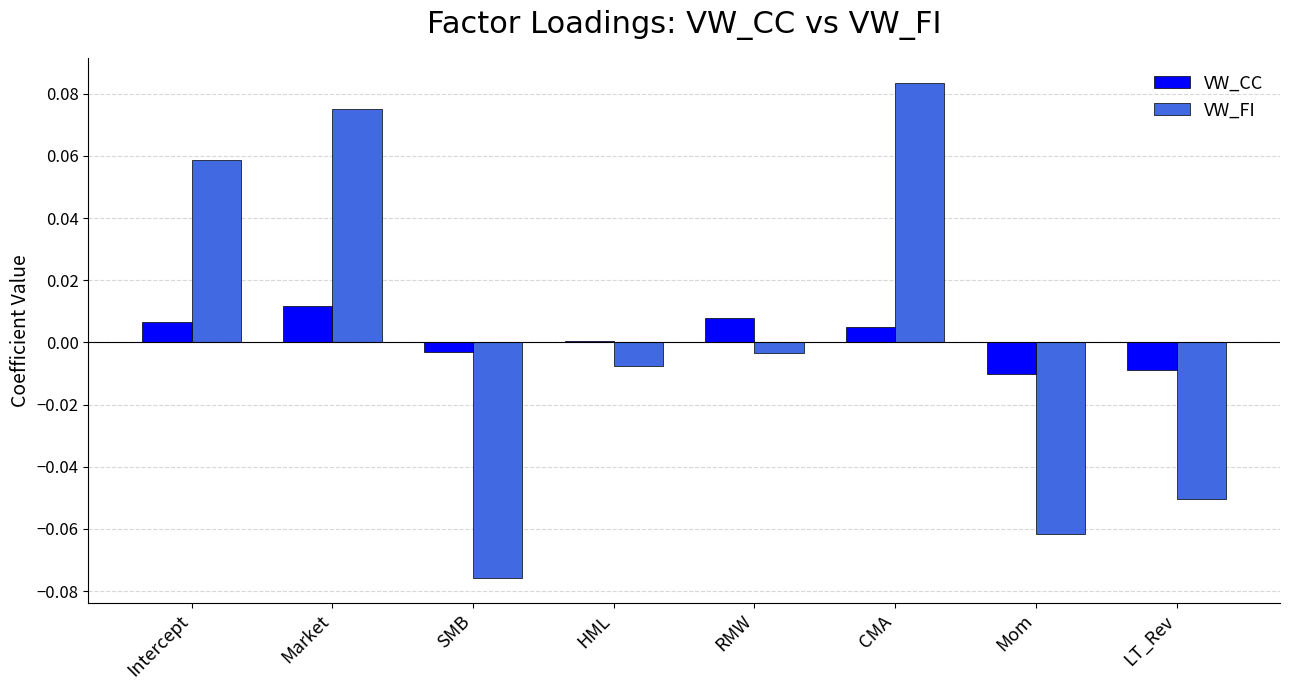

How many distinct data groups are displayed?

2